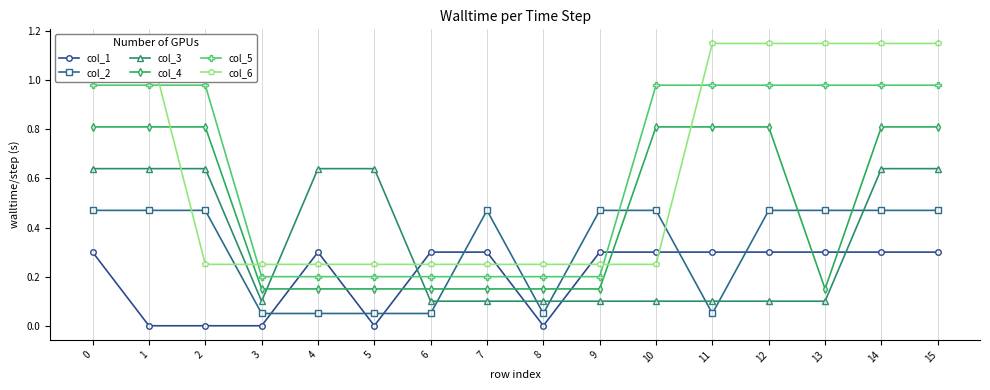

True or false: col_1 has a value of 0.0 at 2.

True